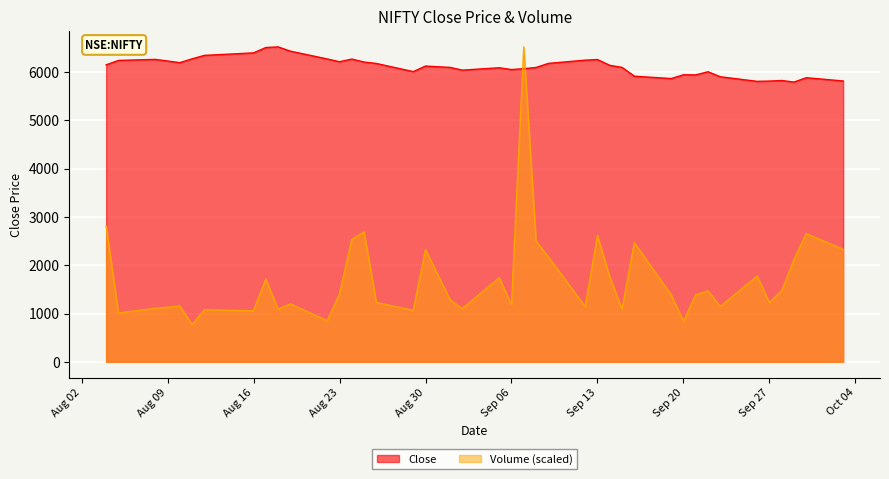

At which category does the chart reach its minimum across all series?

2022-08-11